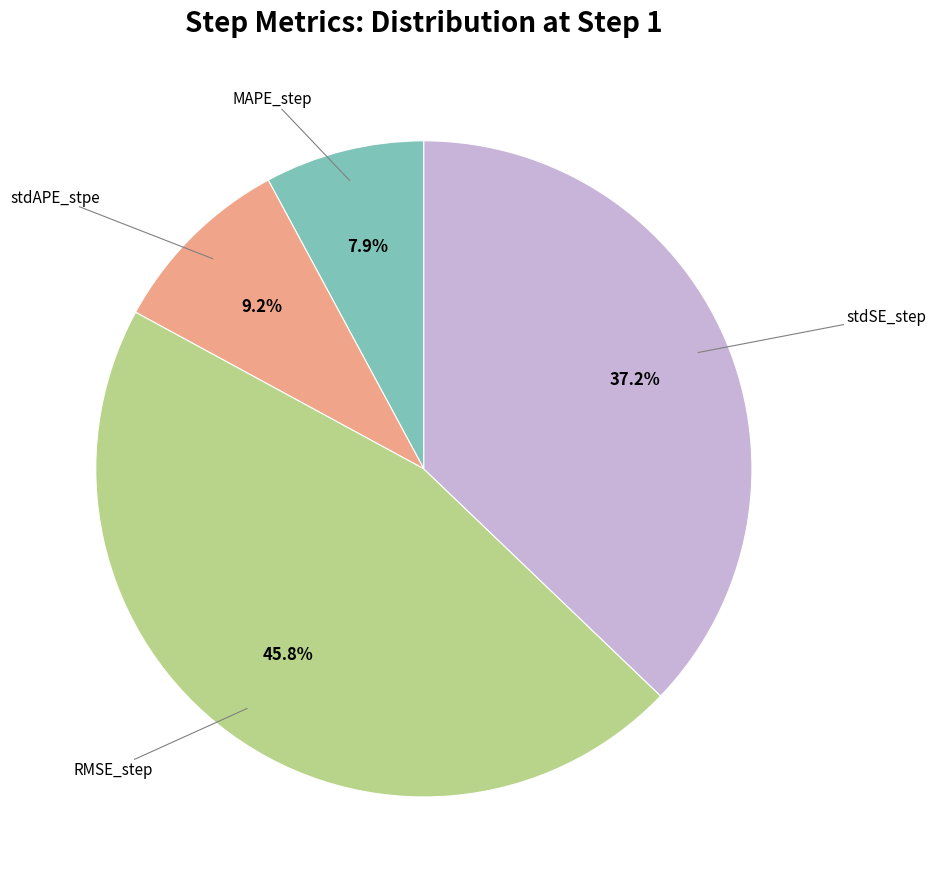

Is there any slice that represents more than half of the pie?

No